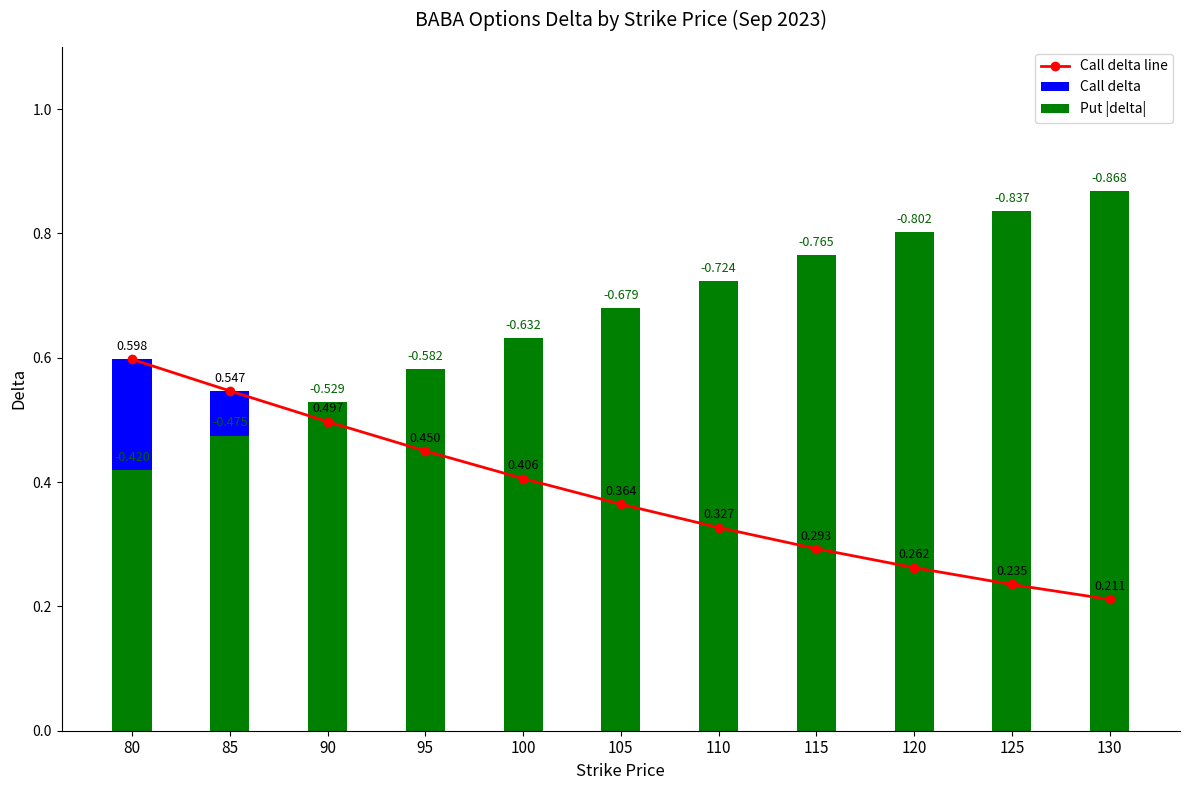

What is the total value across all series at 110?

1.4